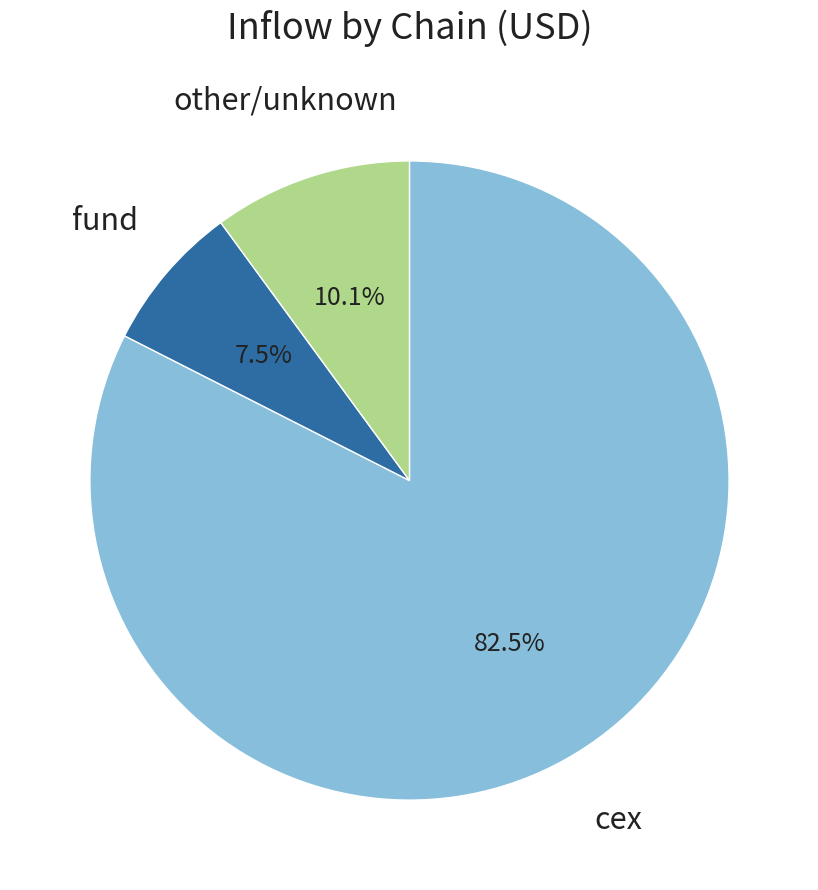

Is there any slice that represents more than half of the pie?

Yes